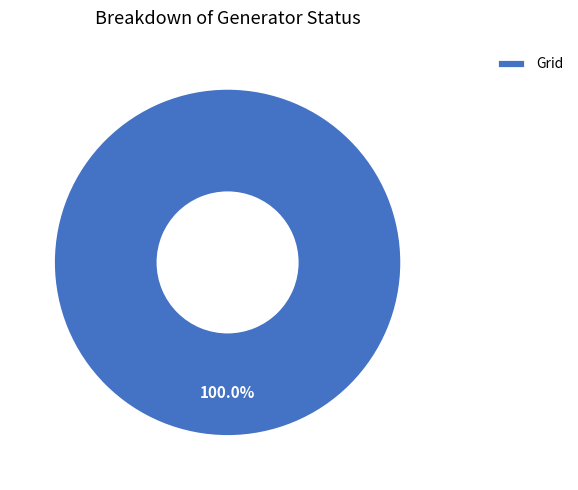

Is there a majority slice in this chart?

Yes